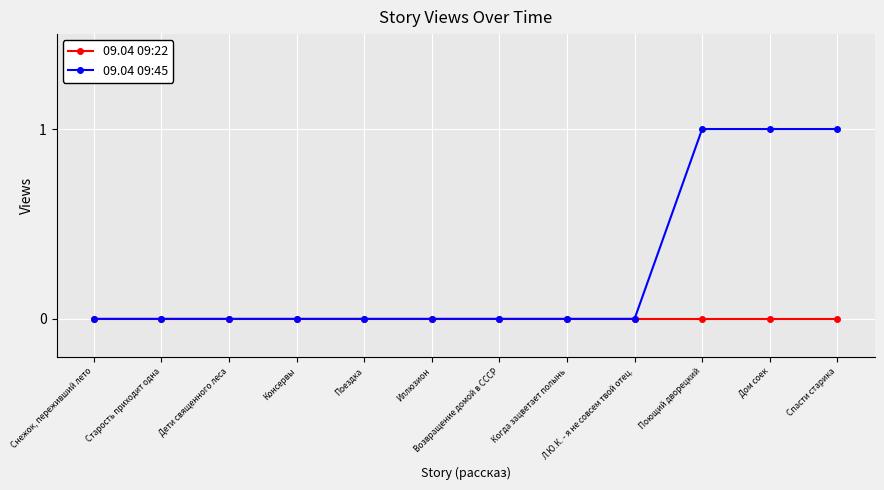

Which series changed the most between Л.Ю.К. - я не совсем твой отец. and Спасти старика?

09.04 09:45